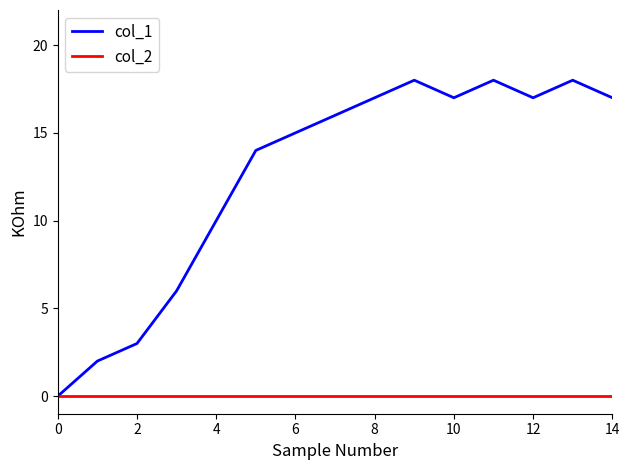

Rank the series by their maximum value, from lowest to highest.

col_2, col_1